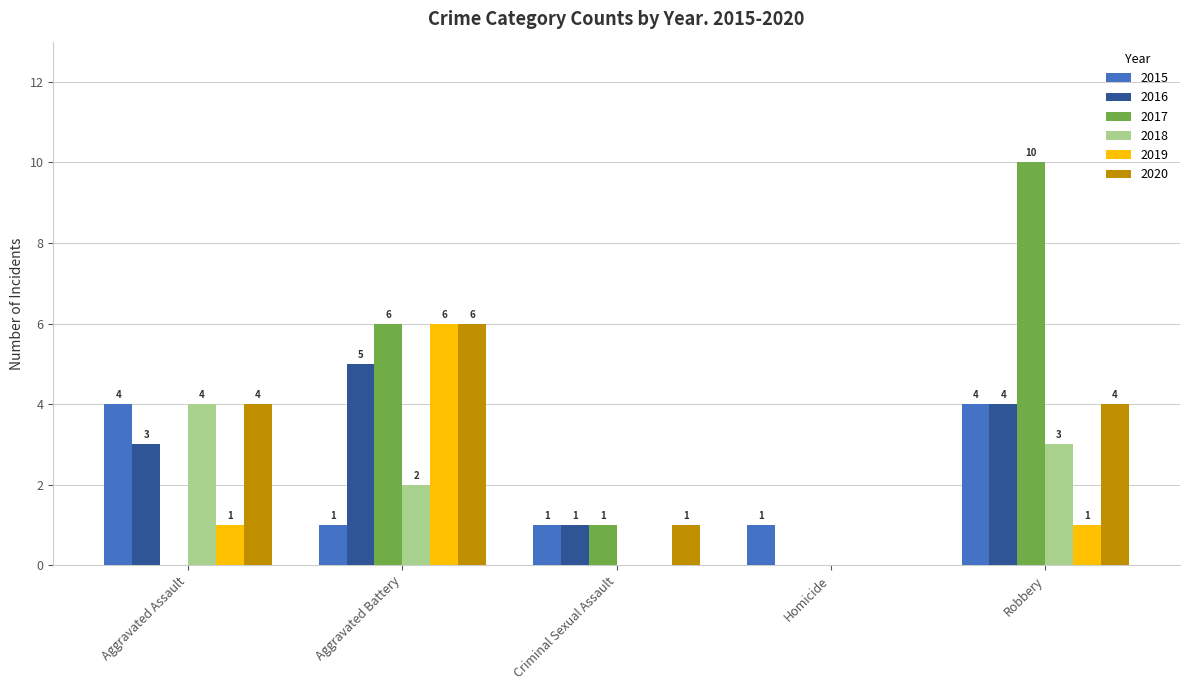

Is the value of 2020 at Homicide greater than the value of 2017 at Robbery?

No